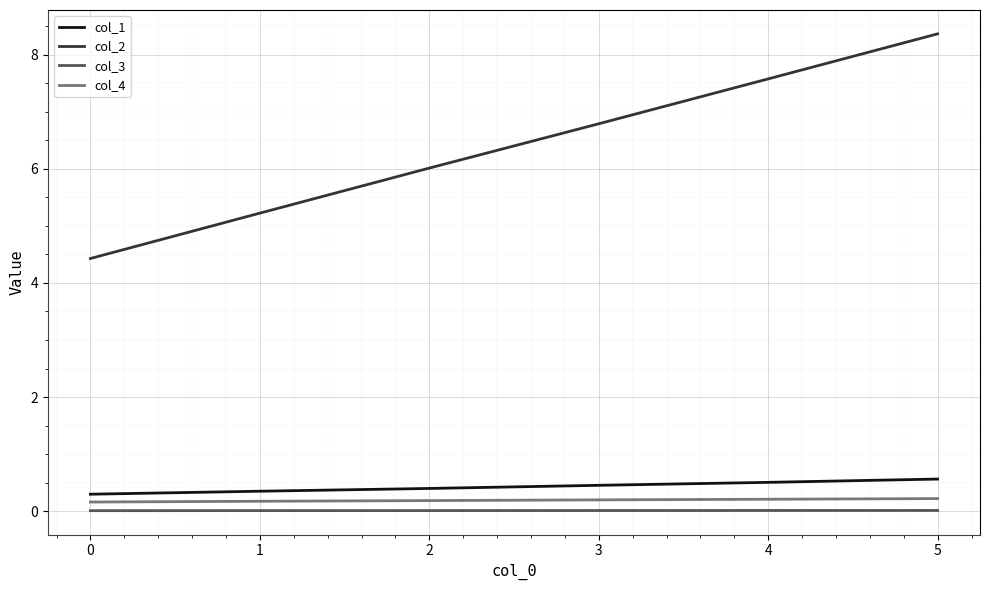

What is the sum of all col_1 values?

2.6